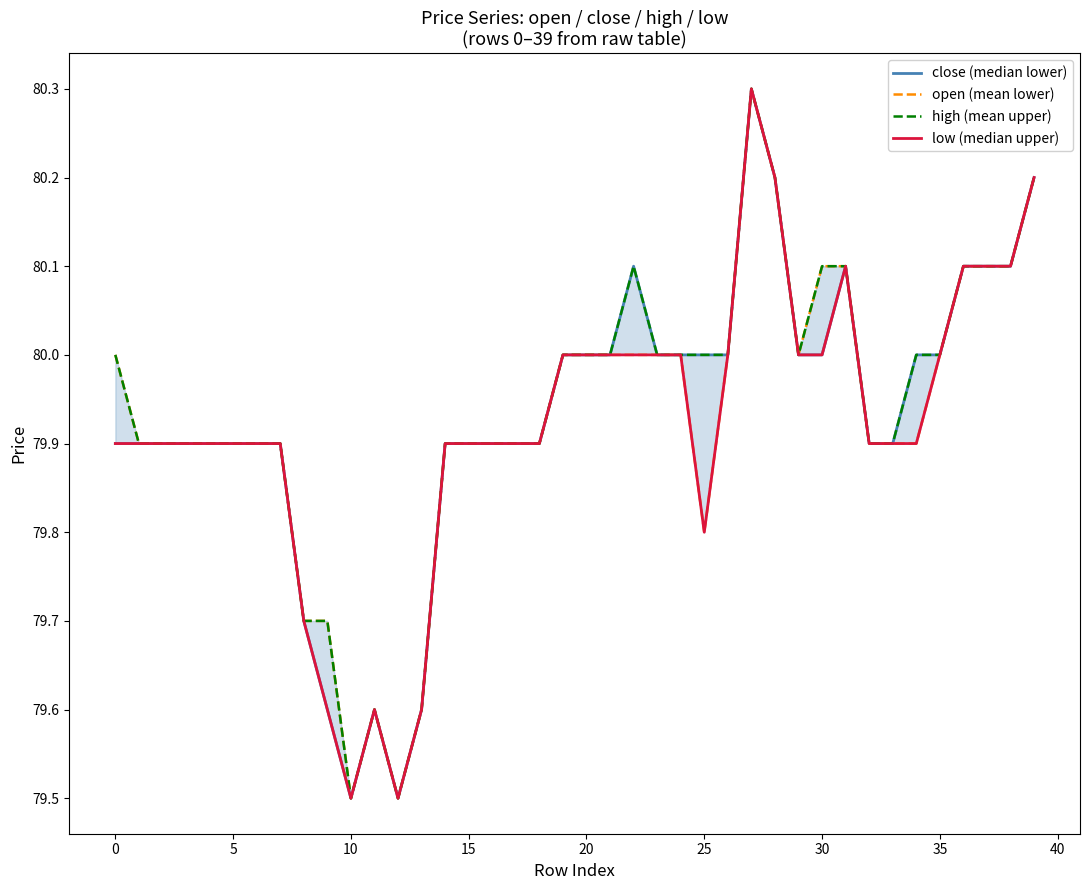

True or false: open (mean lower) and close (median lower) intersect in this chart.

False